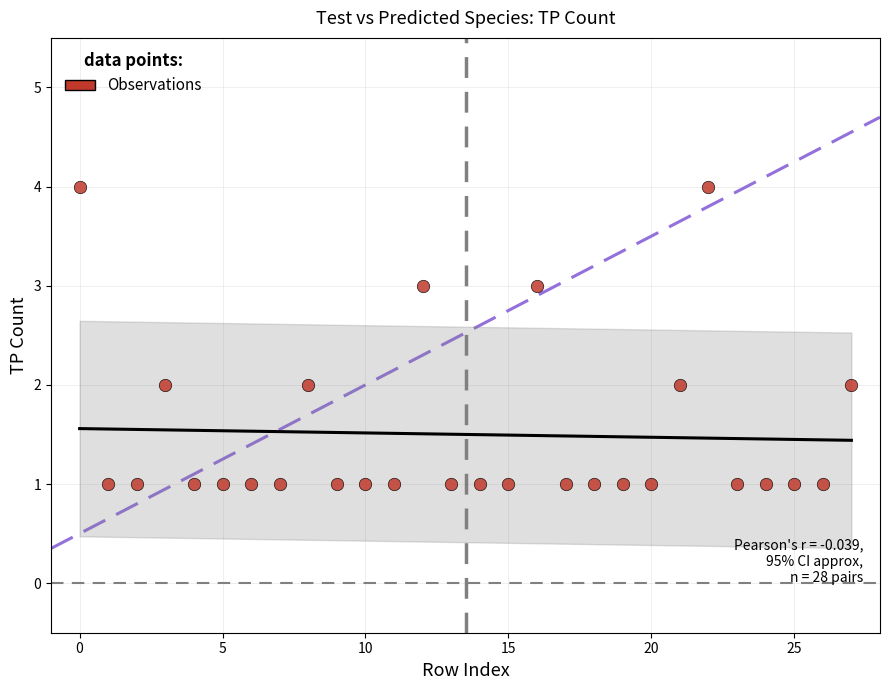

What is the range of Y values (max minus min)?

3